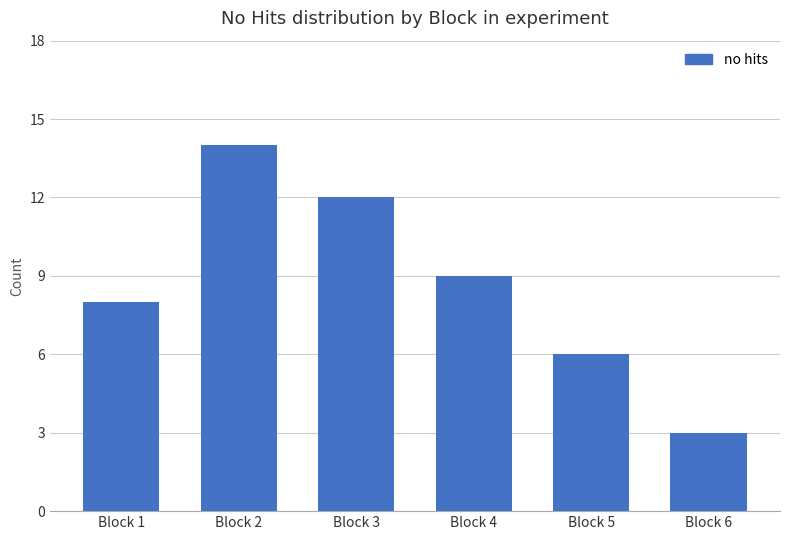

At which label does the data first exceed 9?

Block 2